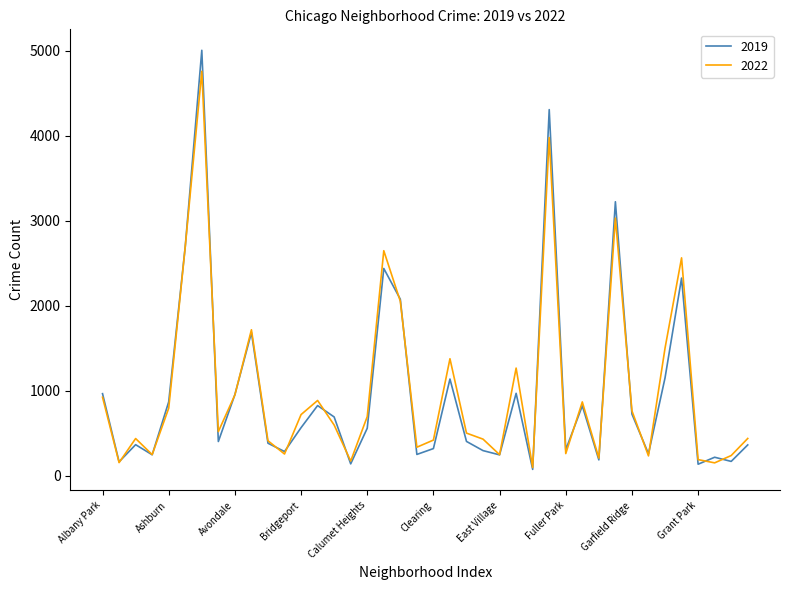

What is the maximum value shown in the chart?

5008